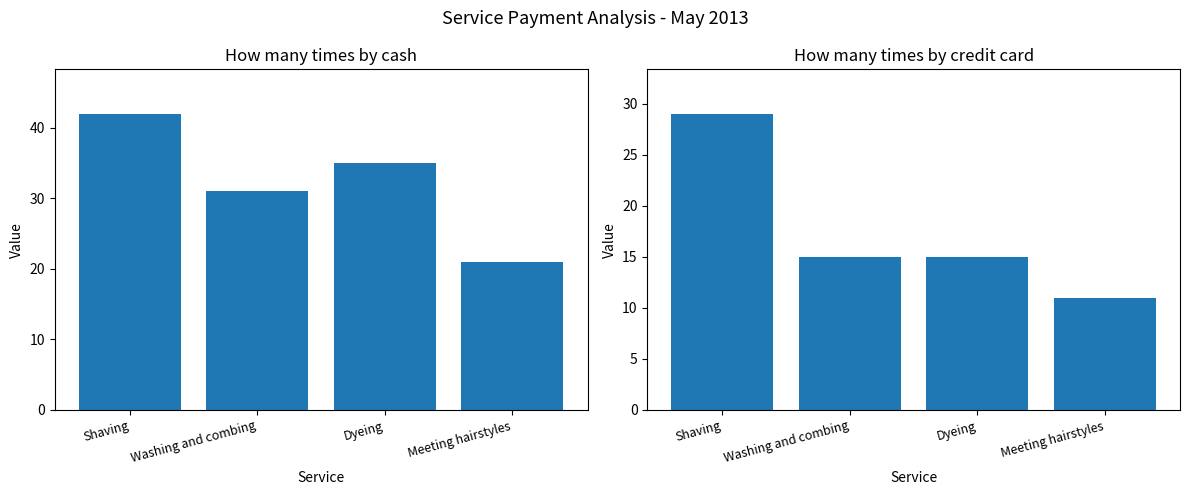

What is the value of the How many times by credit card bar at the 1st from the left?

29